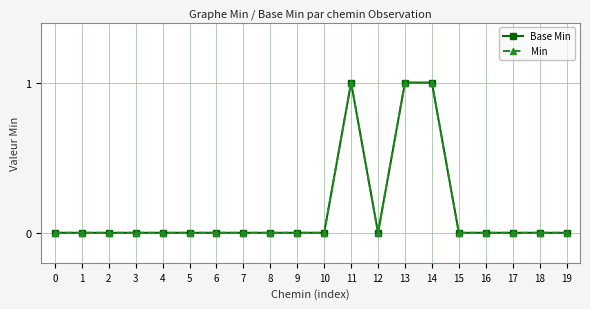

Reading right to left, transcribe all the data shown in this chart.

Base Min: 0	0	0	0	0	1	1	0	1	0	0	0	0	0	0	0	0	0	0	0
Min: 0	0	0	0	0	1	1	0	1	0	0	0	0	0	0	0	0	0	0	0